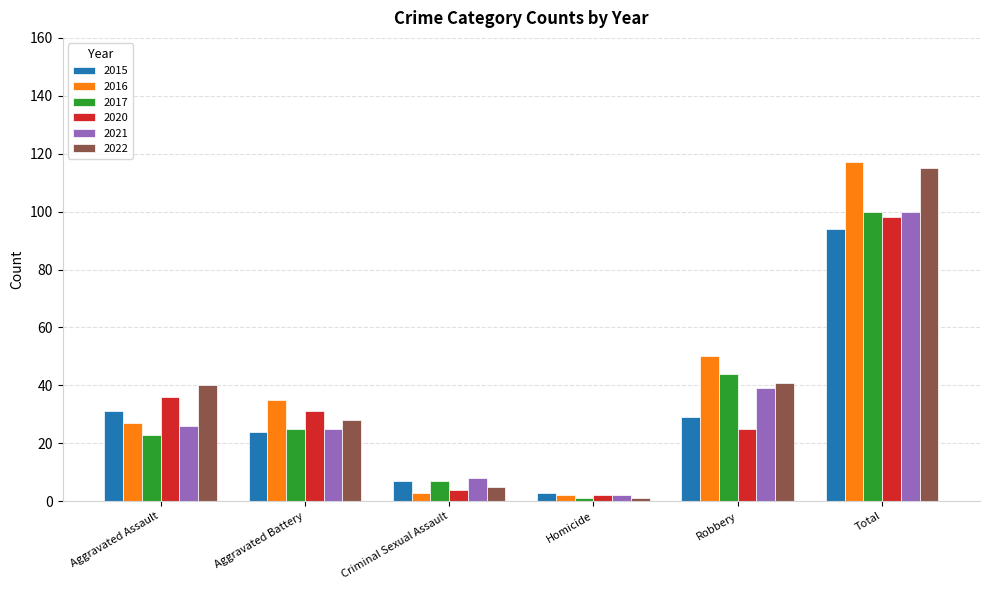

Which category has the highest value across all series?

Total